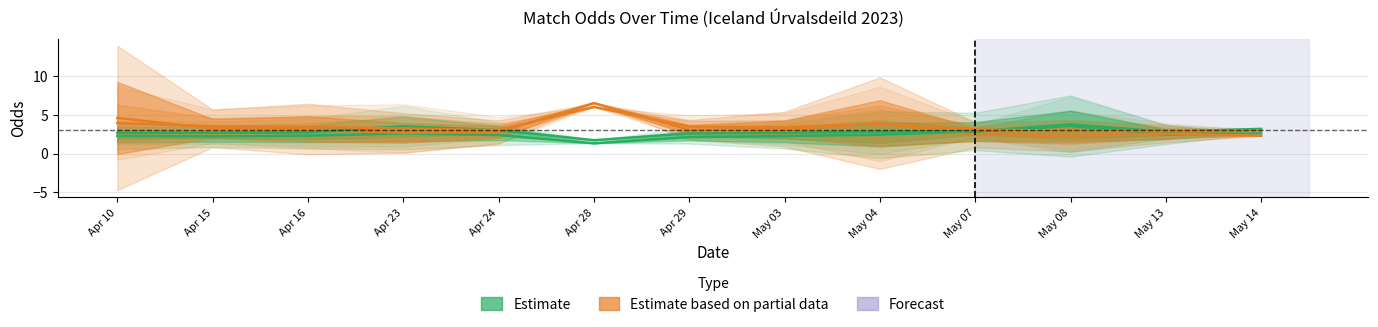

What is the lowest value of the Odd_H_FT series?

1.3